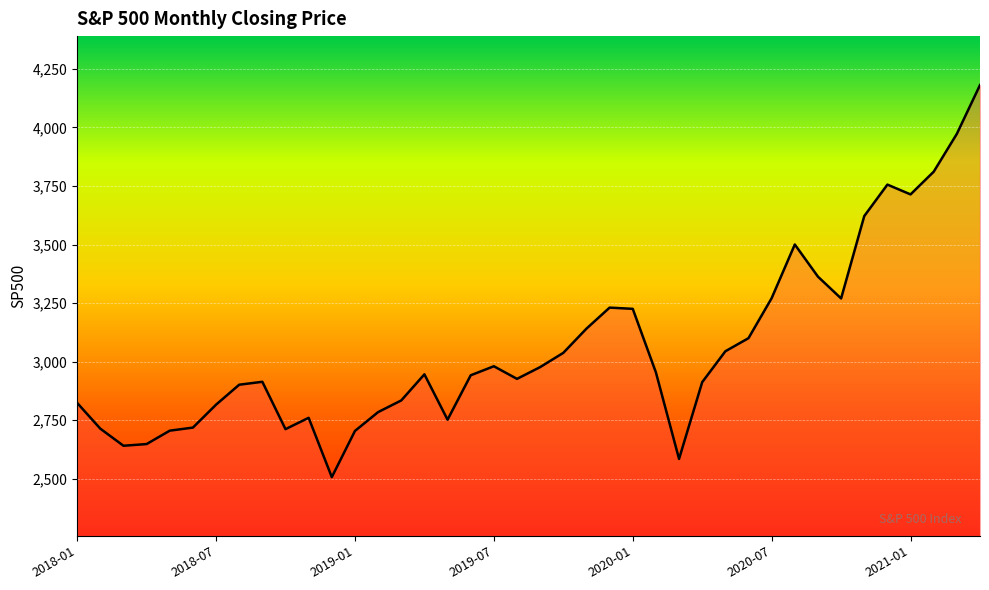

What is the greatest value displayed?

4181.2